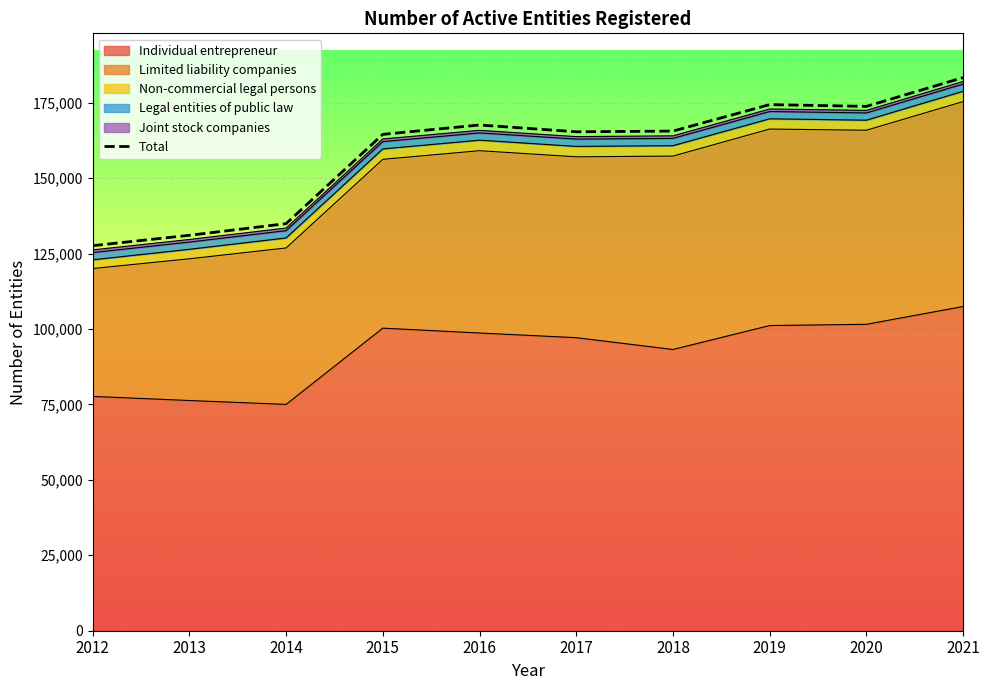

What is the difference between the values at 2013 and 2021?

52271